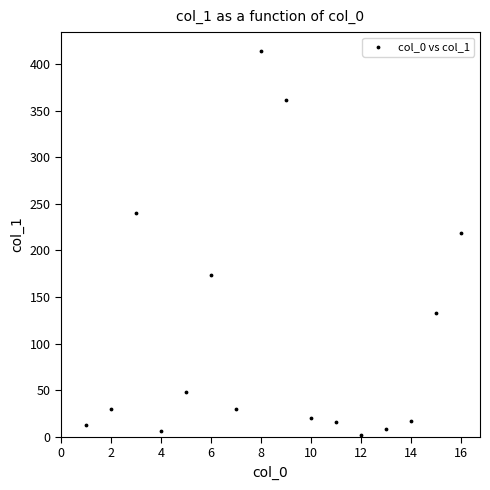

What Y value in the scatter plot is closest to 207?

218.7